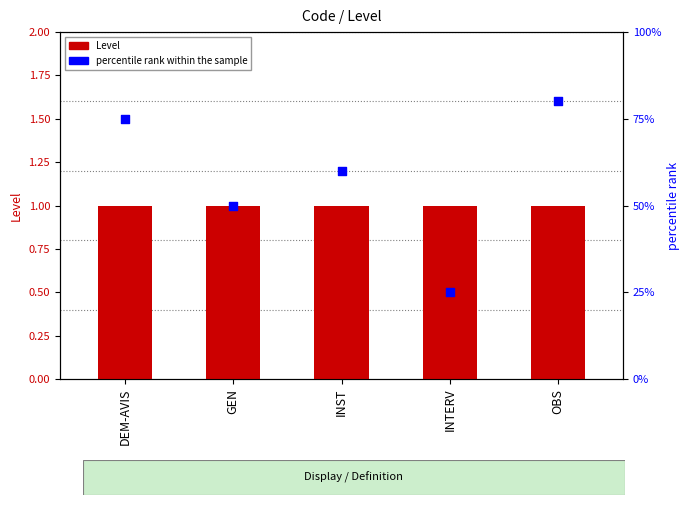

What is the total value across all series at INTERV?

26